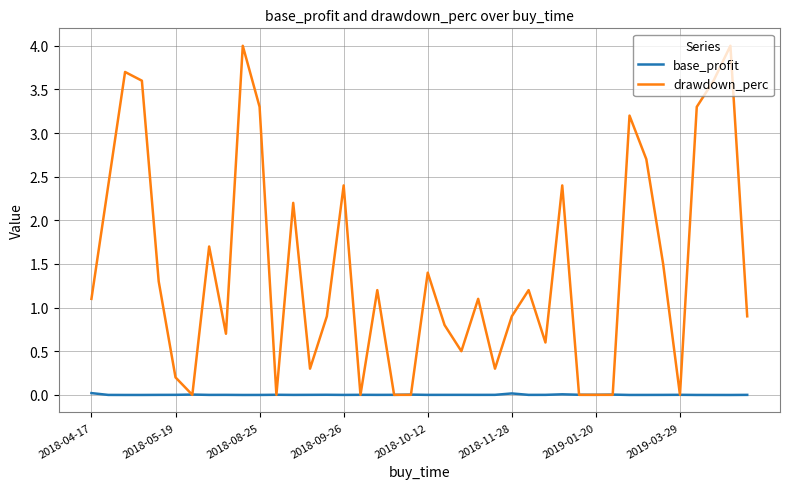

Rank the series by their average value, from highest to lowest.

drawdown_perc, base_profit